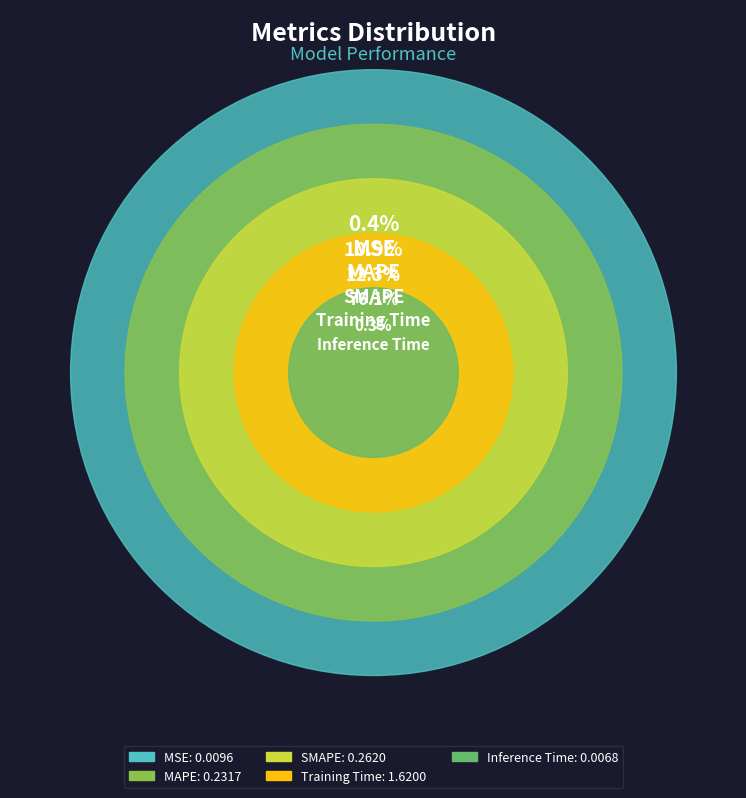

How many segments does this pie chart have?

5